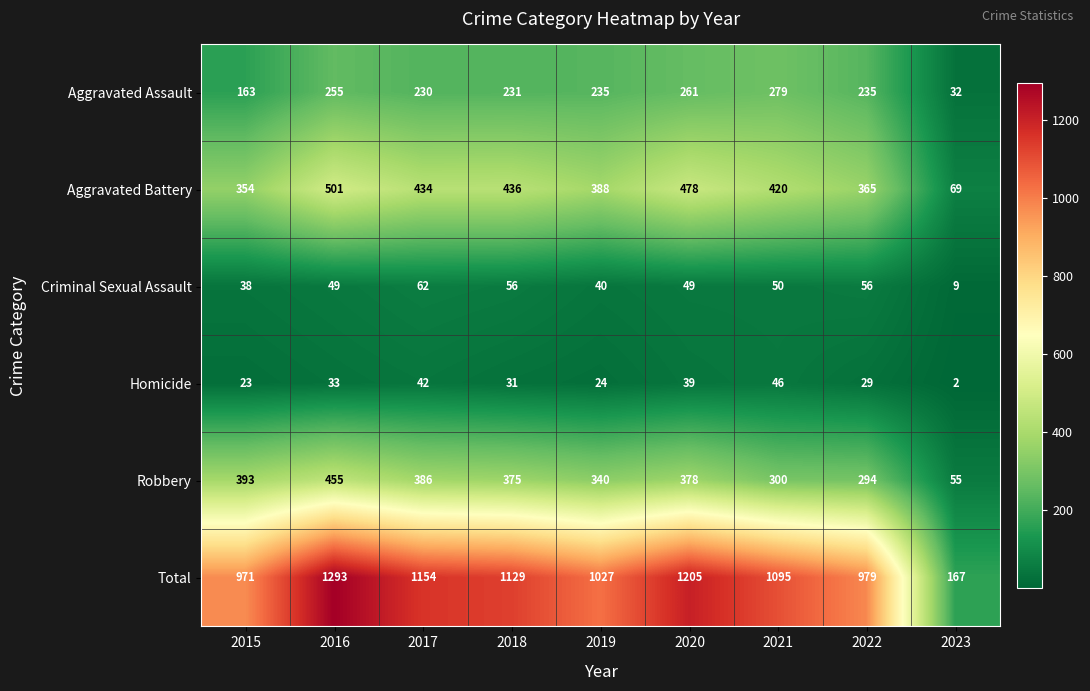

Which label corresponds to the smallest value in the chart?

2023